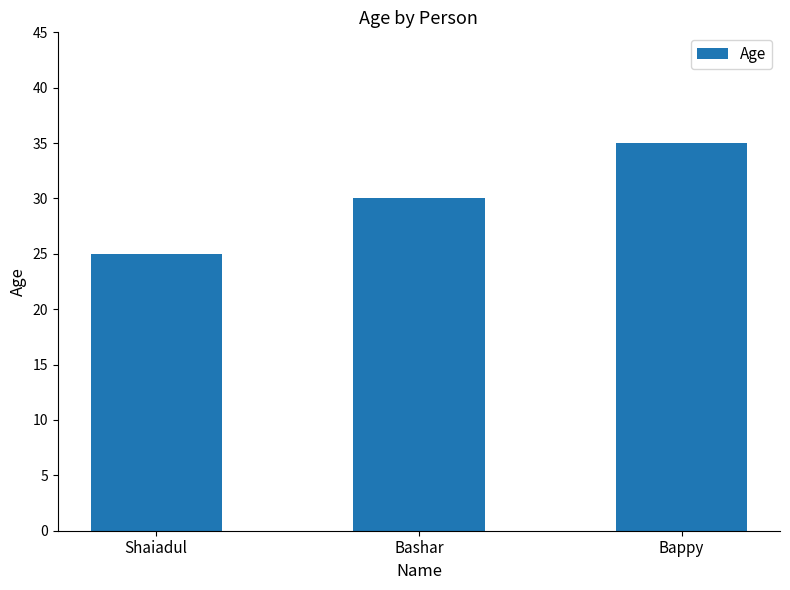

Reading left to right, transcribe all the data shown in this chart.

Shaiadul=25	Bashar=30	Bappy=35